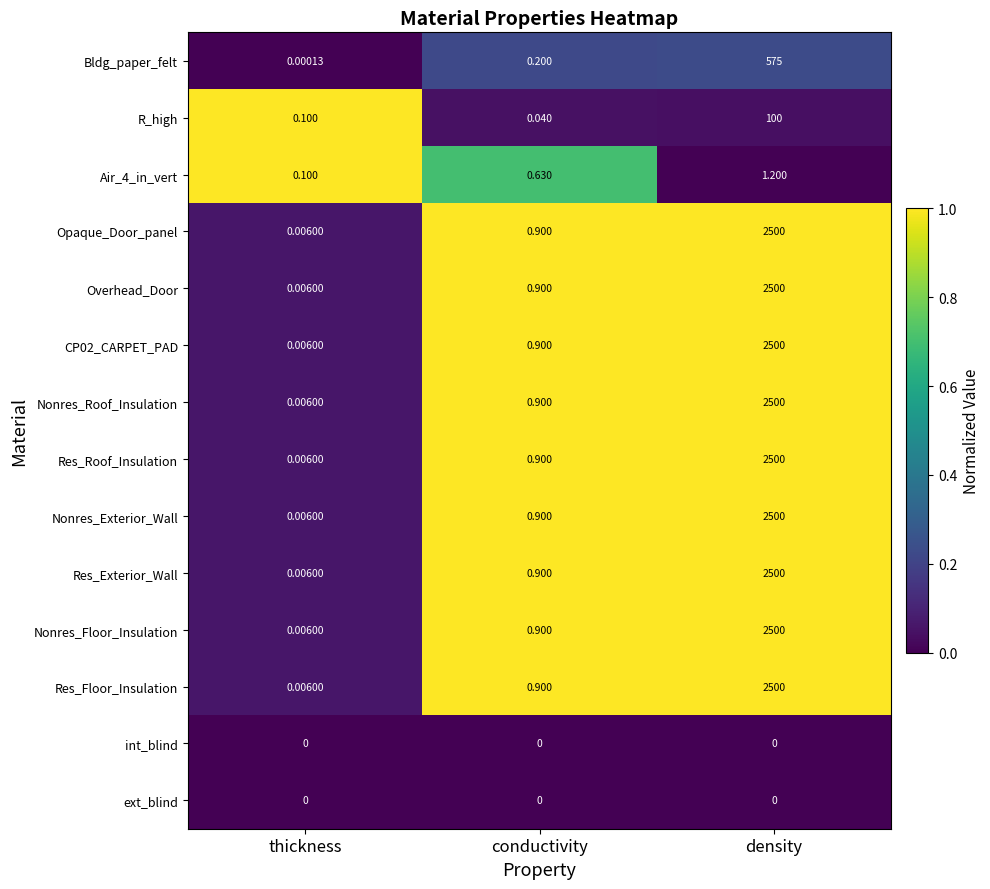

At which category is the sum across all series the highest?

density